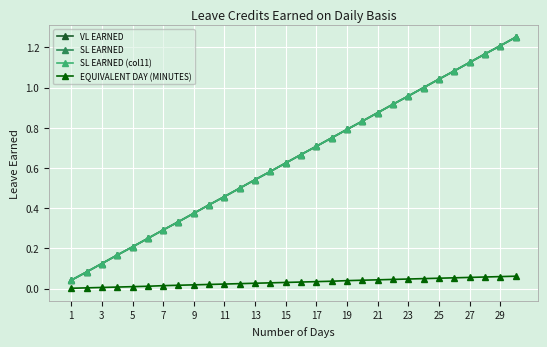

Is this an area chart (filled region under the line)?

No